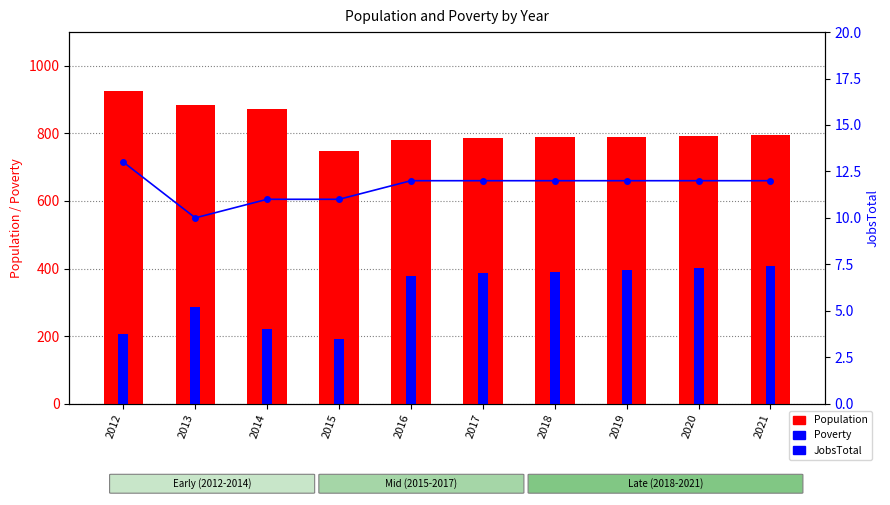

At 2013, list the series in order from smallest to largest.

JobsTotal, Poverty, Population